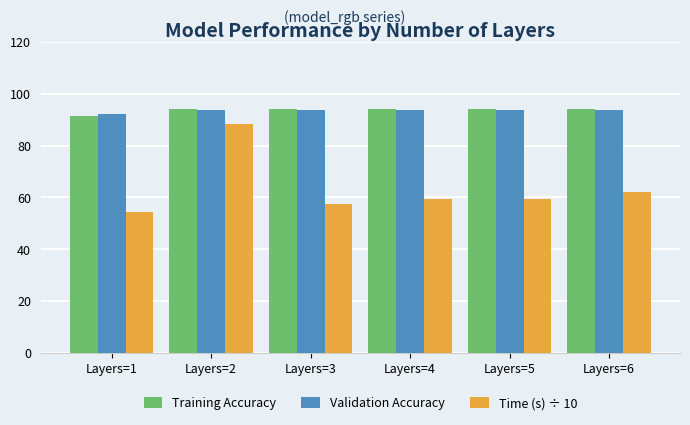

What is the difference between the Validation Accuracy values at Layers=3 and Layers=1?

1.7